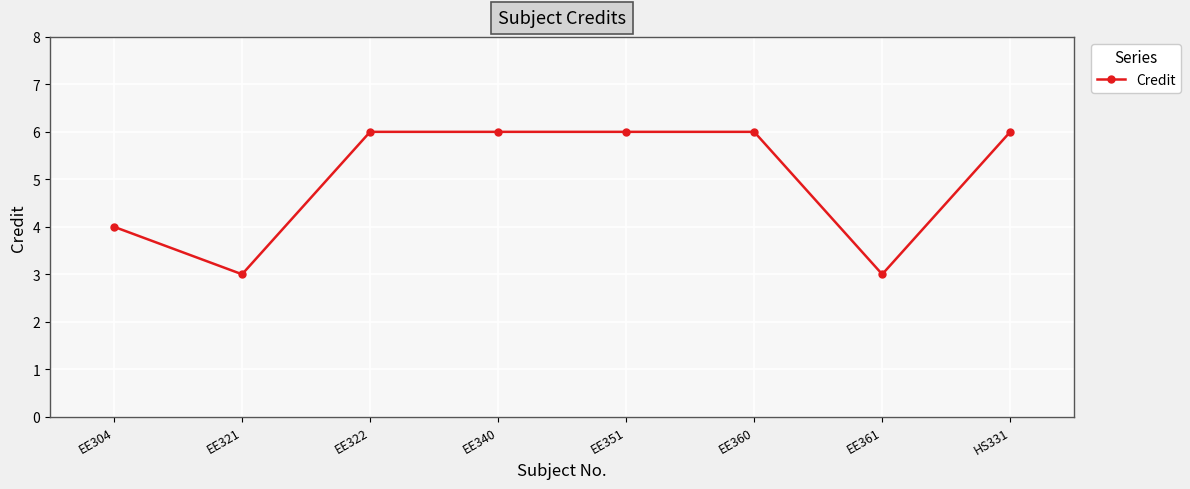

The chart shows a value of 3 at EE361. True or false?

True